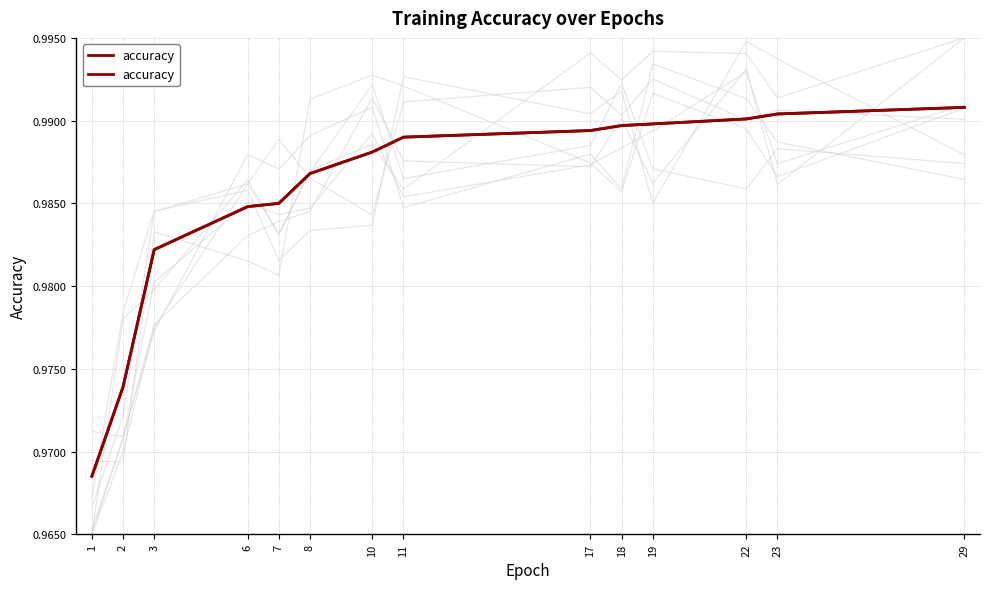

Rank the categories by value from highest to lowest.

29, 23, 22, 19, 18, 17, 11, 10, 8, 7, 6, 3, 2, 1